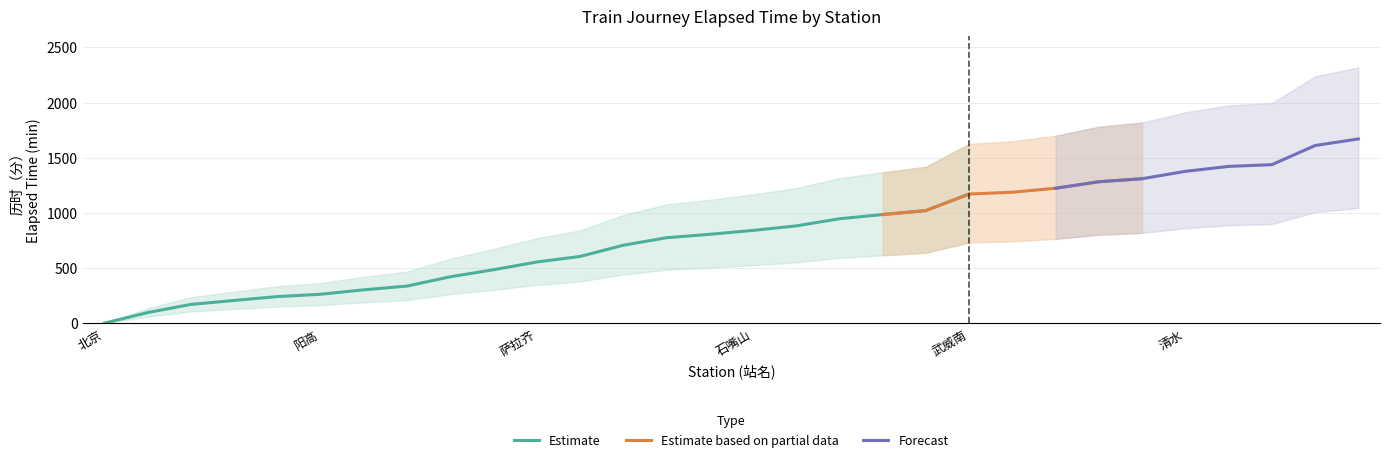

True or false: 历时（分） and 里程（km） cross at least once.

False